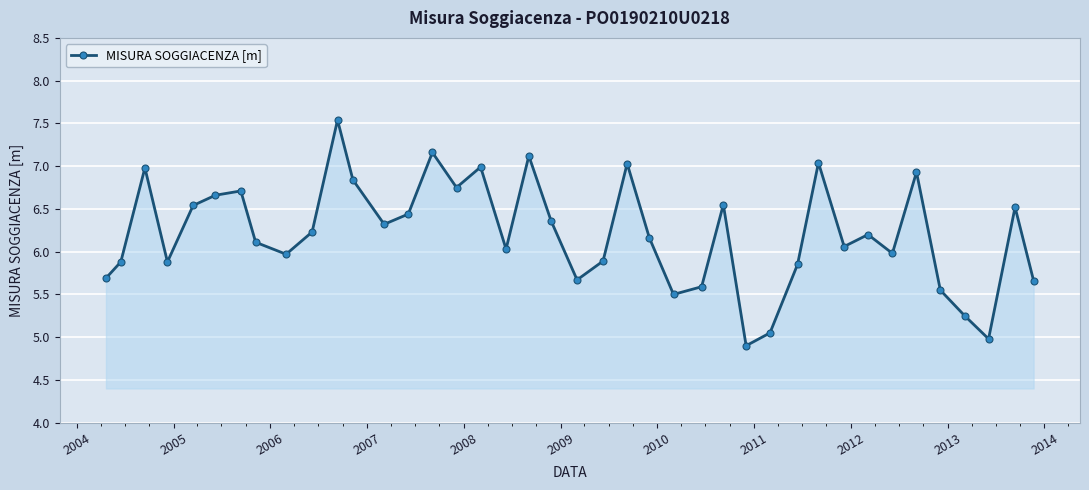

What is the value of the 22nd point from the left?

5.9